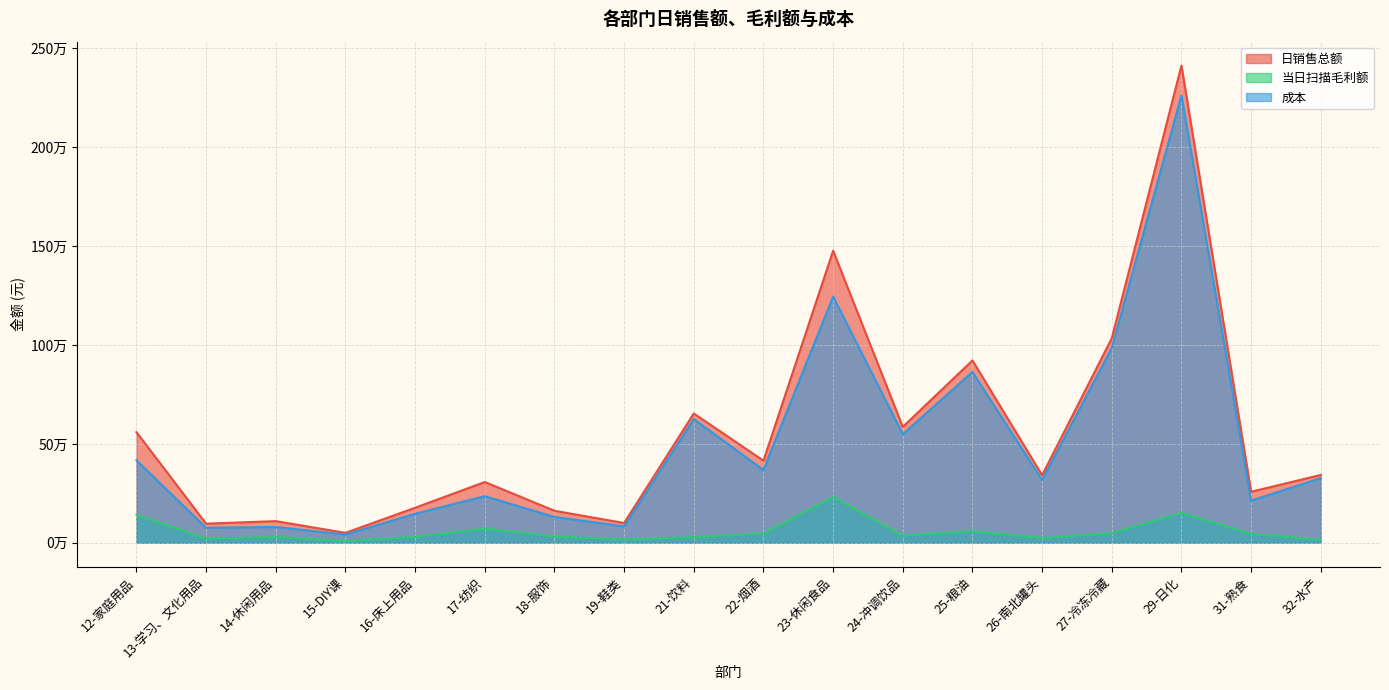

Reading right to left, extract all data points from this chart.

日销售总额: 32-水产=343059.4	31-熟食=258135.0	29-日化=2412791.3	27-冷冻冷藏=1034177.6	26-南北罐头=341689.2	25-粮油=921998.0	24-冲调饮品=585921.4	23-休闲食品=1476618.6	22-烟酒=415251.3	21-饮料=653669.3	19-鞋类=100128.0	18-服饰=162008.1	17-纺织=307333.3	16-床上用品=177140.9	15-DIY课=50415.7	14-休闲用品=109497.6	13-学习、文化用品=96727.5	12-家庭用品=559341.5
当日扫描毛利额: 32-水产=16193.8	31-熟食=44739.4	29-日化=151464.2	27-冷冻冷藏=49247.2	26-南北罐头=24243.2	25-粮油=58462.6	24-冲调饮品=36880.4	23-休闲食品=231864.2	22-烟酒=47044.6	21-饮料=28219.9	19-鞋类=17165.9	18-服饰=31284.5	17-纺织=71638.3	16-床上用品=30454.7	15-DIY课=8547.3	14-休闲用品=29493.3	13-学习、文化用品=20932.2	12-家庭用品=142060.5
成本: 32-水产=326865.6	31-熟食=213395.6	29-日化=2261327.2	27-冷冻冷藏=984930.4	26-南北罐头=317445.9	25-粮油=863535.4	24-冲调饮品=549041.0	23-休闲食品=1244754.4	22-烟酒=368206.6	21-饮料=625449.4	19-鞋类=82962.1	18-服饰=130723.6	17-纺织=235695.0	16-床上用品=146686.2	15-DIY课=41868.4	14-休闲用品=80004.3	13-学习、文化用品=75795.3	12-家庭用品=417281.0